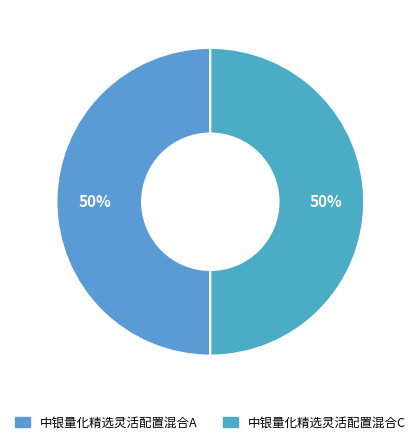

How many slices are in this pie chart?

2